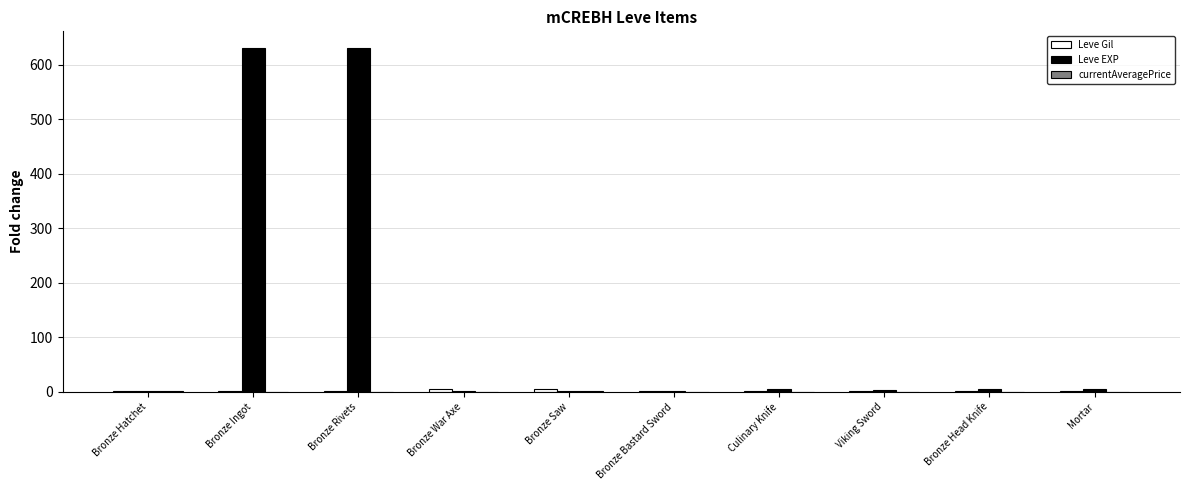

True or false: Leve EXP has a value of 440.8 at Bronze Rivets.

False